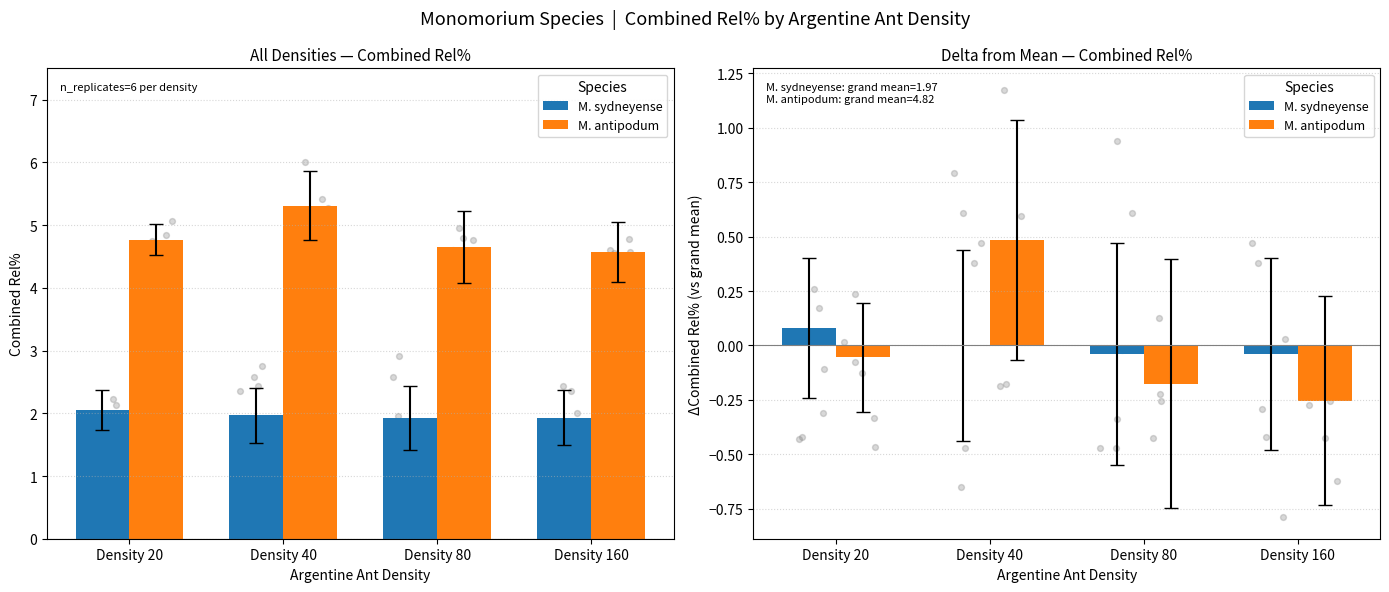

Which series has the largest total across all categories?

M. antipodum